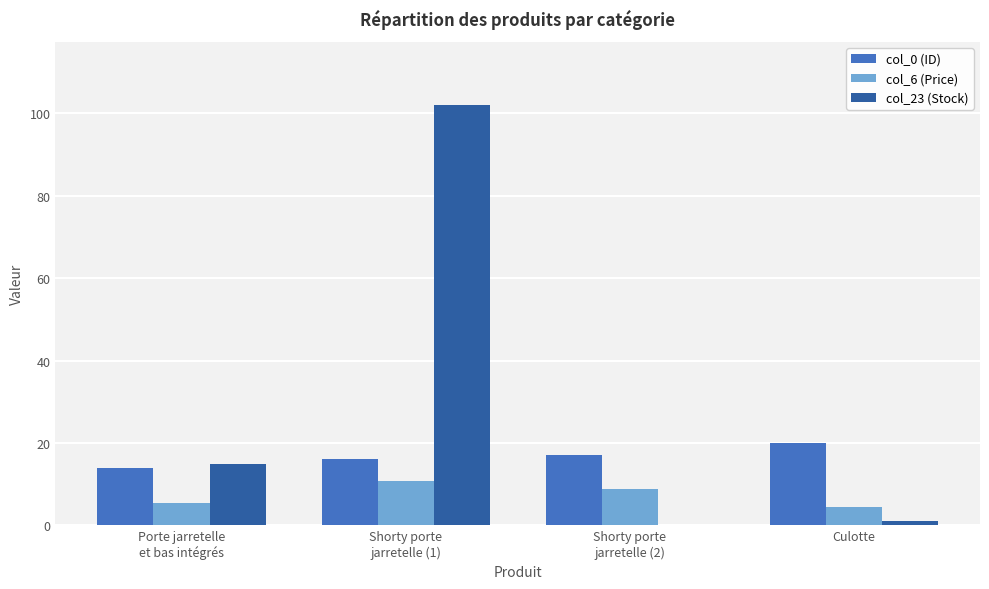

What is the maximum value for col_0 (ID)?

20.0